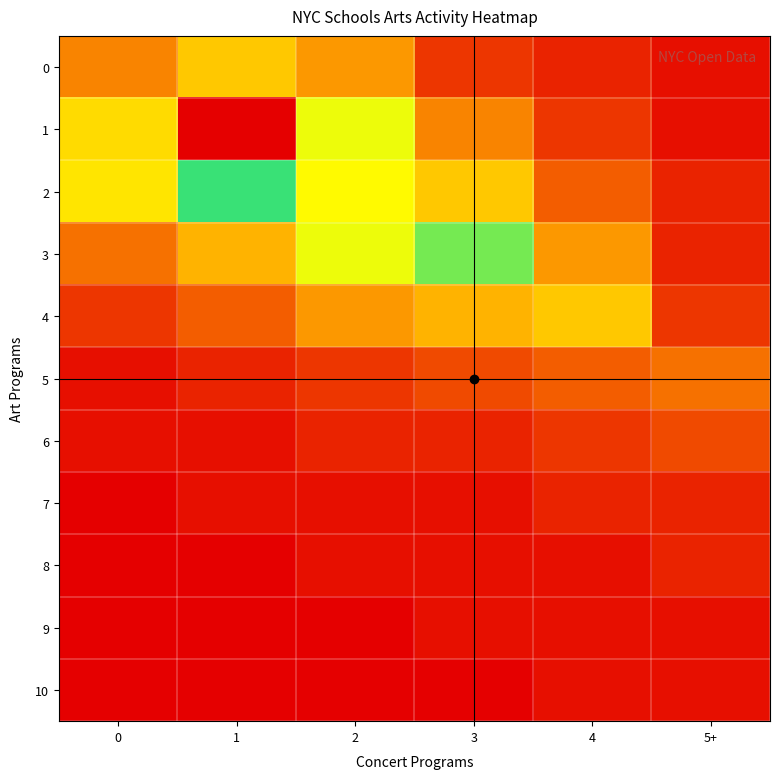

Rank the series at 3 from highest to lowest value.

3, 2, 4, 1, 5, 0, 6, 7, 8, 9, 10